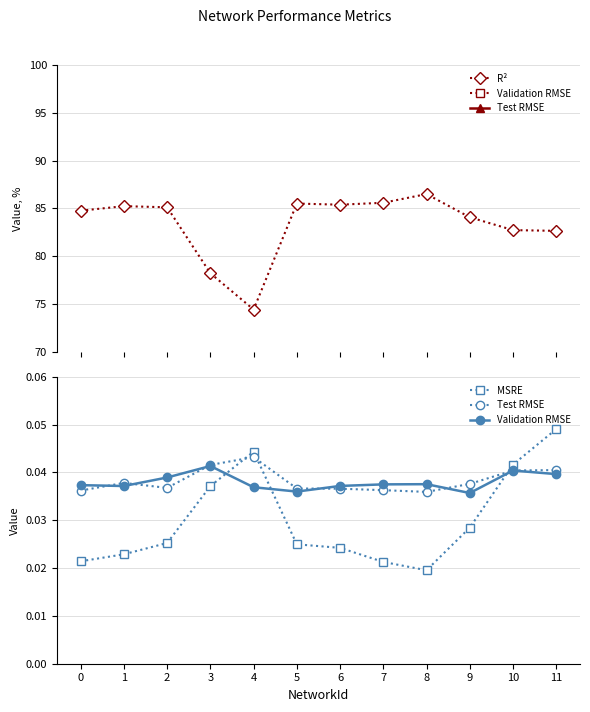

Between which two adjacent categories do MSRE and Test RMSE first intersect?

3 and 4